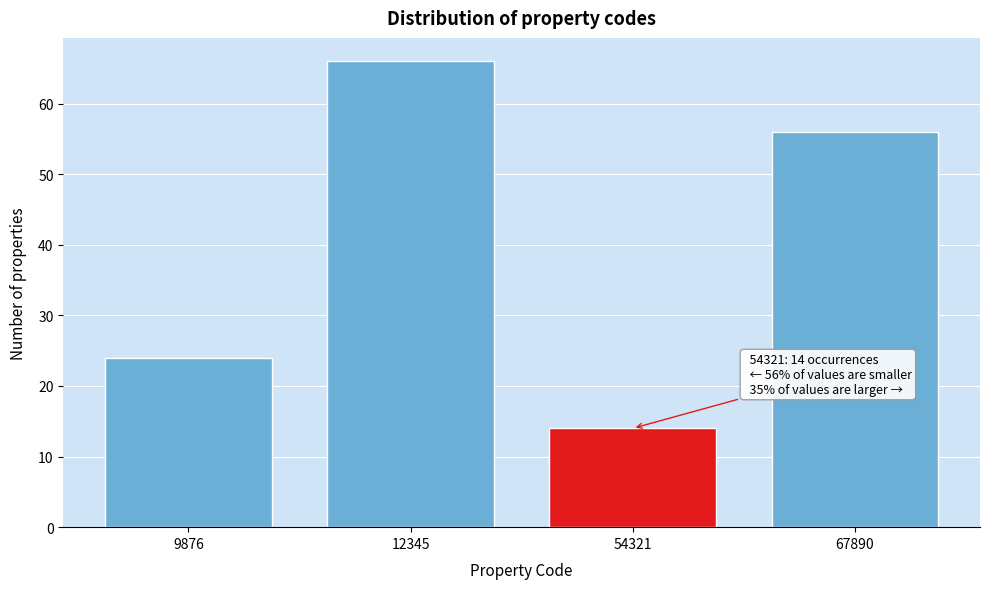

Reading right to left, extract all data points from this chart.

56	14	66	24